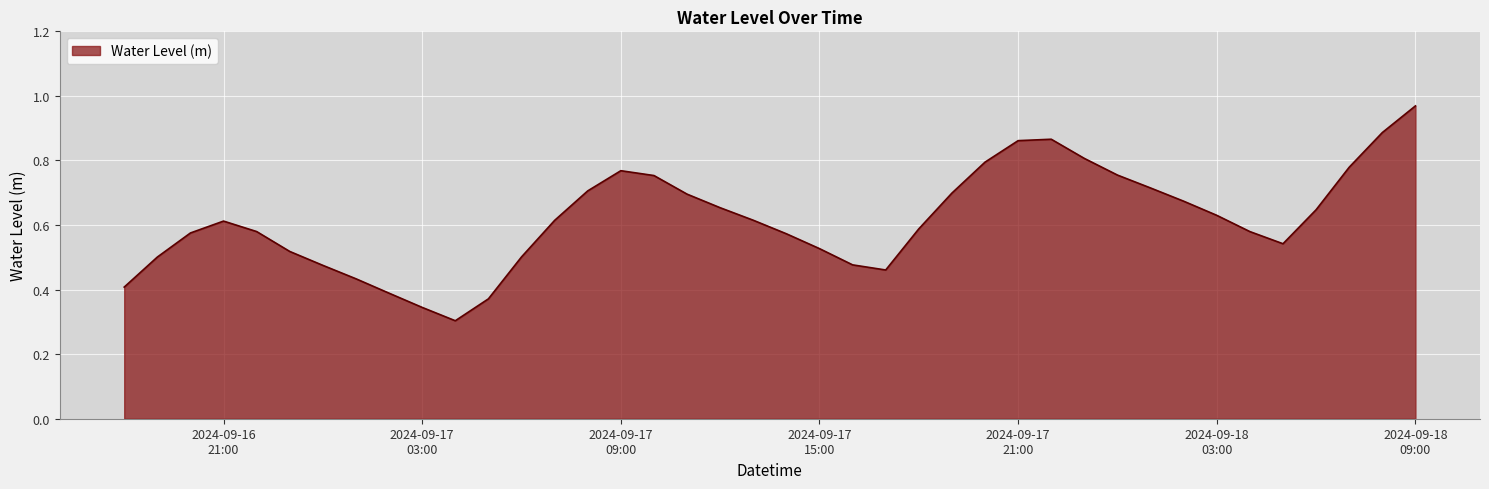

Reading right to left, extract all data points from this chart.

1.0	0.9	0.8	0.6	0.5	0.6	0.6	0.7	0.7	0.8	0.8	0.9	0.9	0.8	0.7	0.6	0.5	0.5	0.5	0.6	0.6	0.7	0.7	0.8	0.8	0.7	0.6	0.5	0.4	0.3	0.3	0.4	0.4	0.5	0.5	0.6	0.6	0.6	0.5	0.4